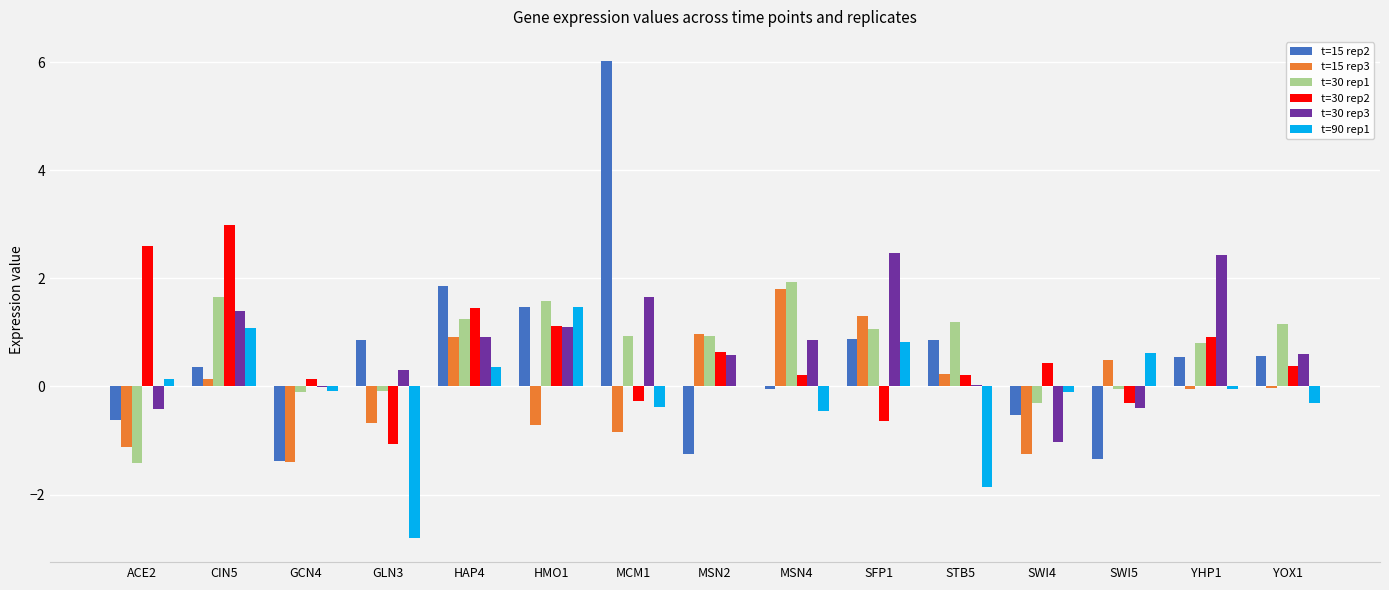

How many positive values does the t=30 rep1 series have?

10